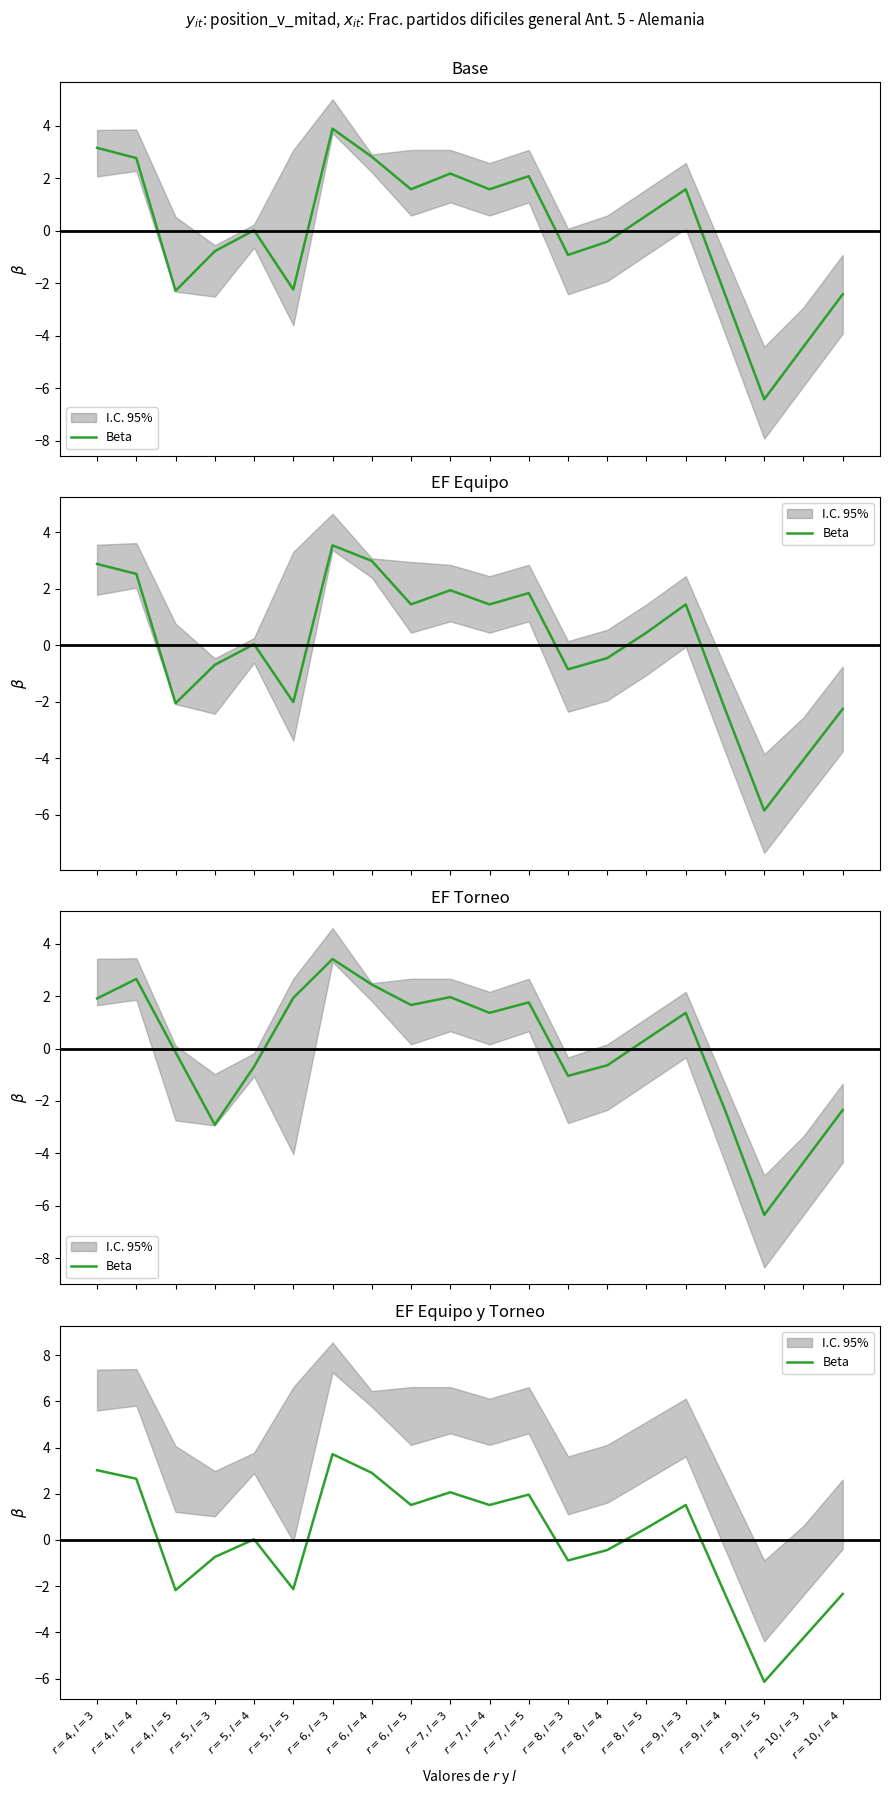

What is the label of the 11th point from the left?

$r=7, l=4$